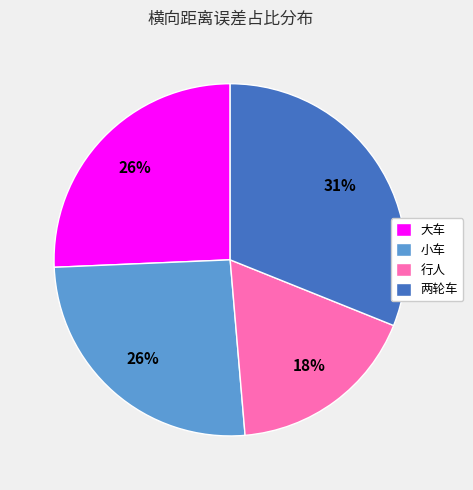

Which slice is the largest?

两轮车